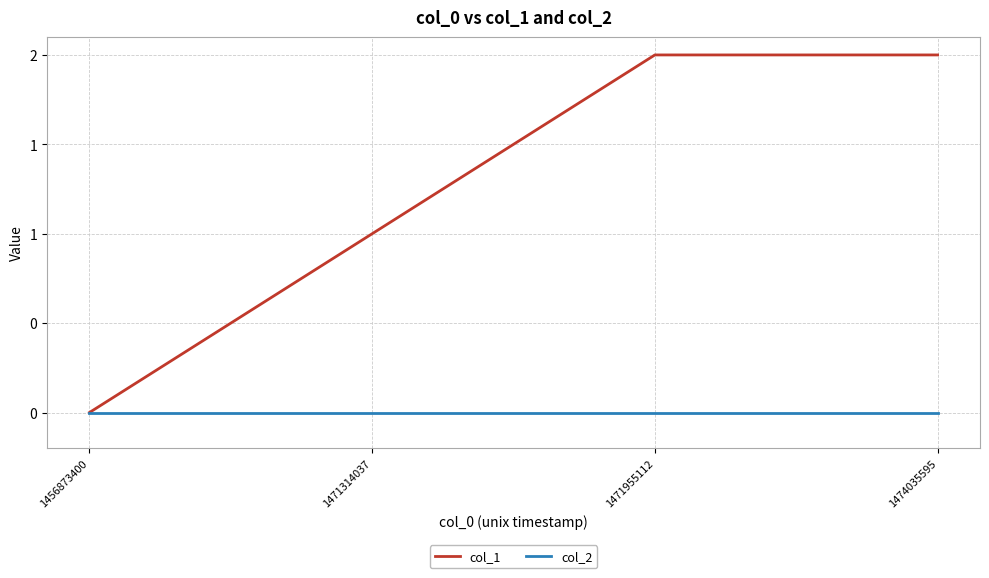

Which series changed the most between 1456873400 and 1471955112?

col_1